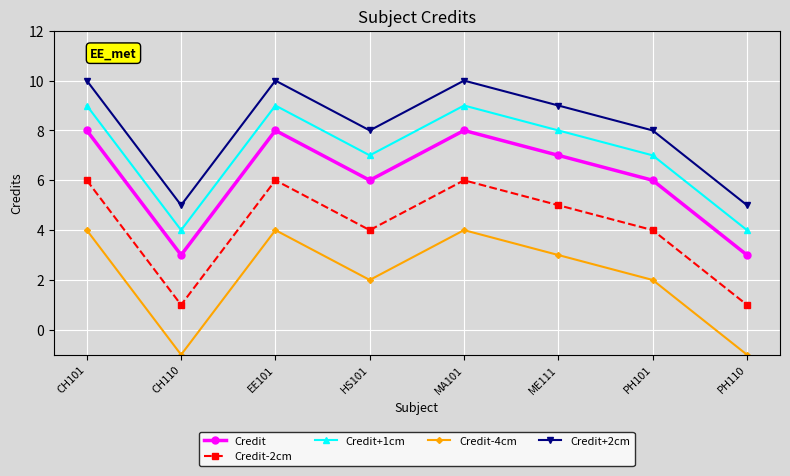

What is the spread (max minus min) of values at MA101?

6